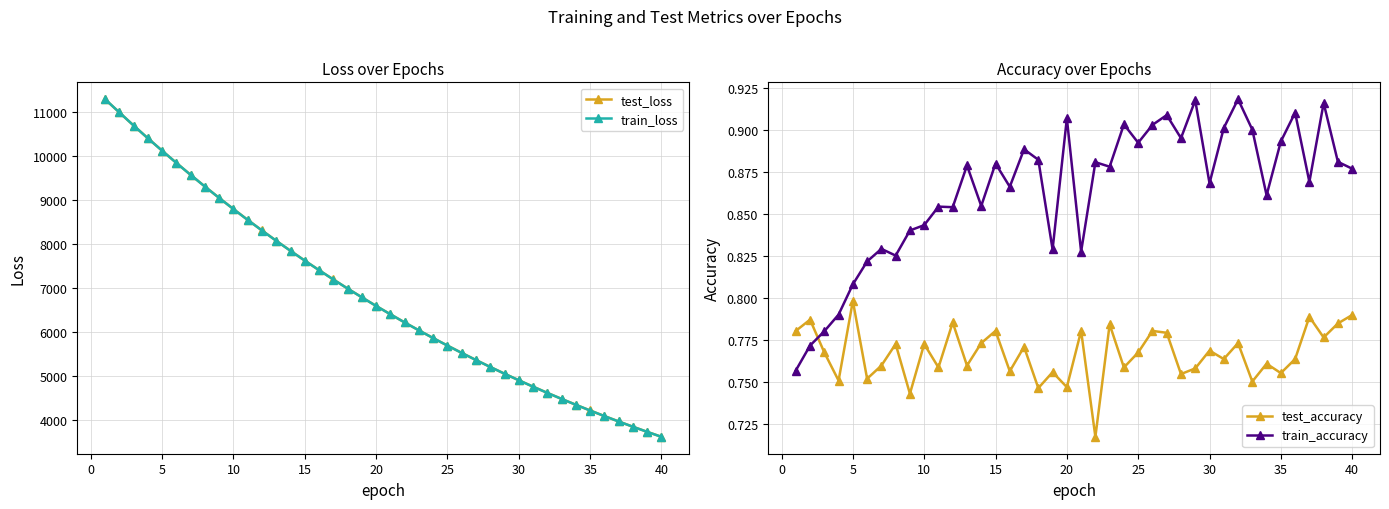

True or false: train_accuracy and test_loss intersect in this chart.

False